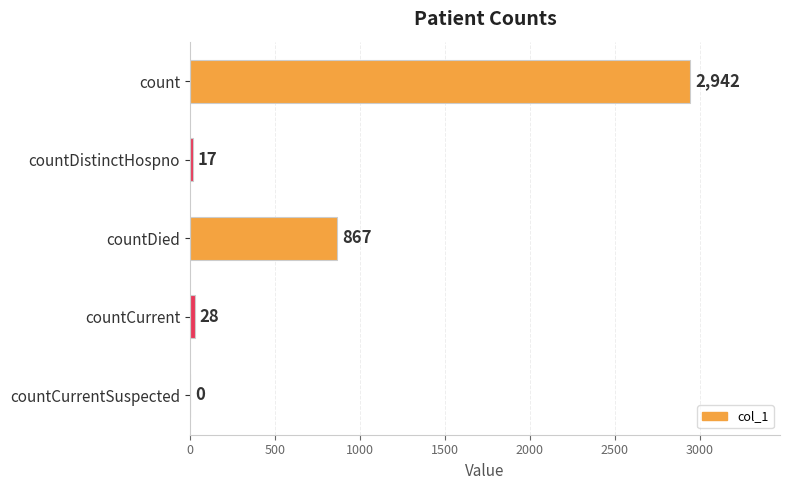

Approximately how many times larger is the value at countCurrent compared to countDistinctHospno?

1.6